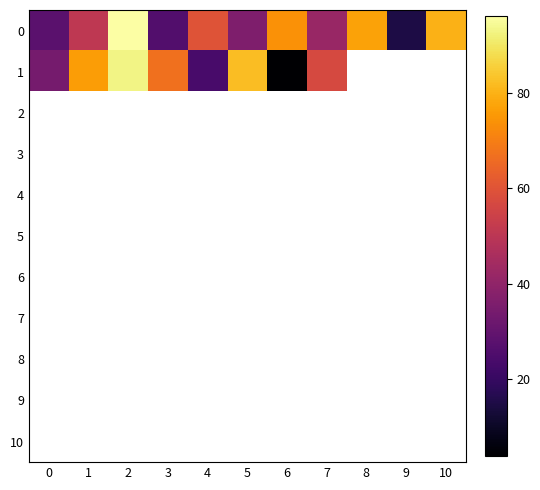

What is the maximum value shown in the chart?

96.0